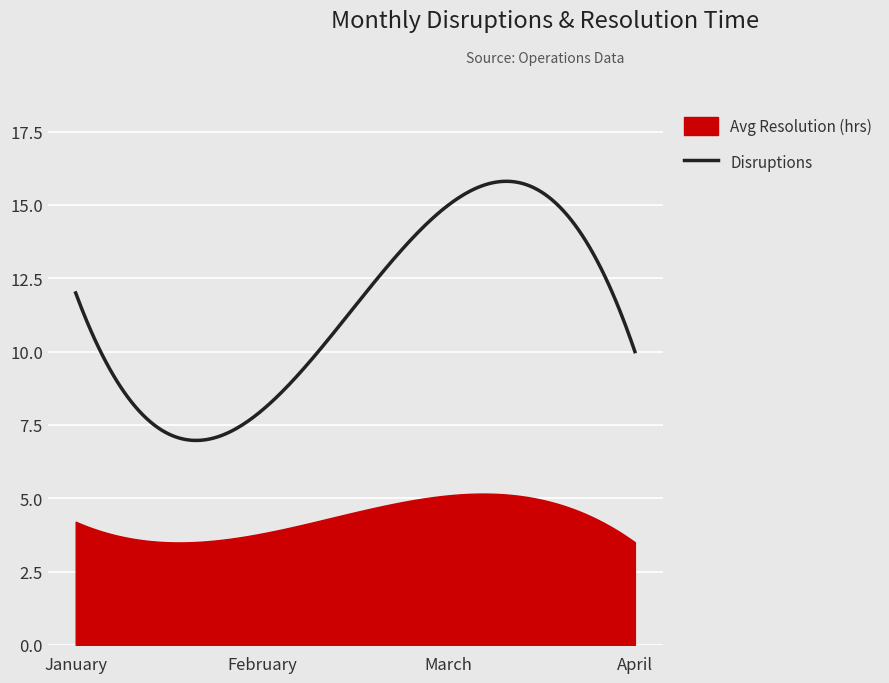

True or false: Disruptions and Avg Resolution (hrs) cross at least once.

False